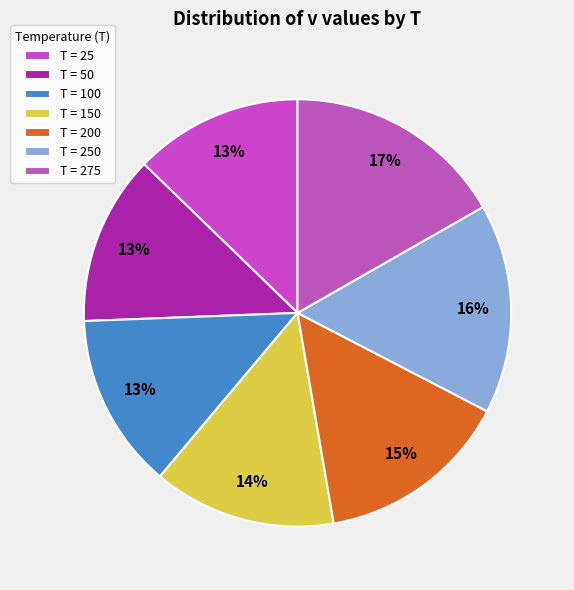

Which slice is the smallest?

25